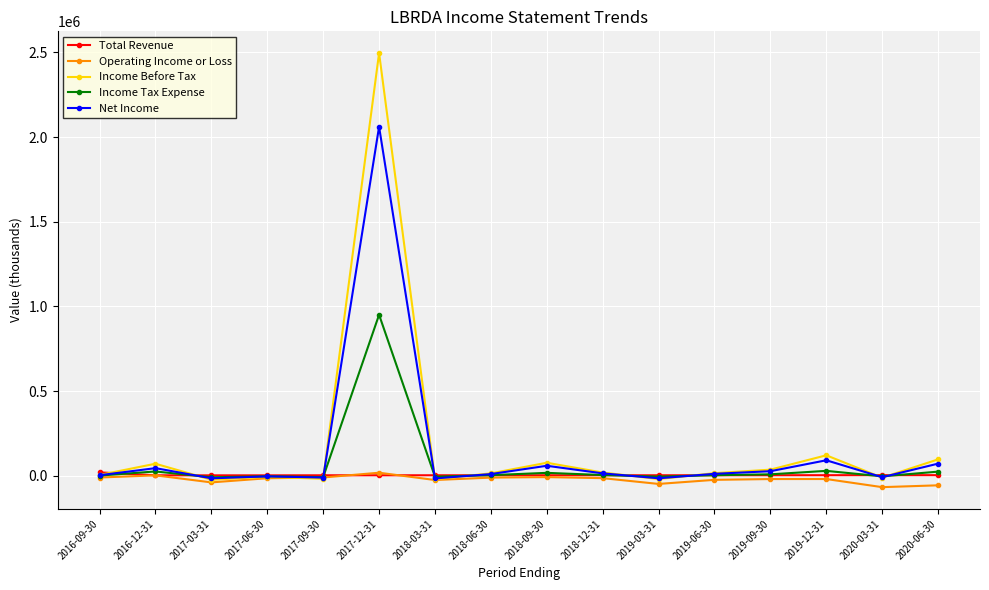

Which series has the widest spread of values?

Income Before Tax